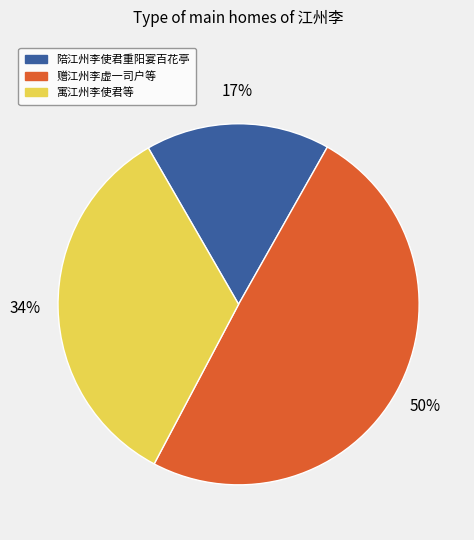

Is there any slice that represents more than half of the pie?

No